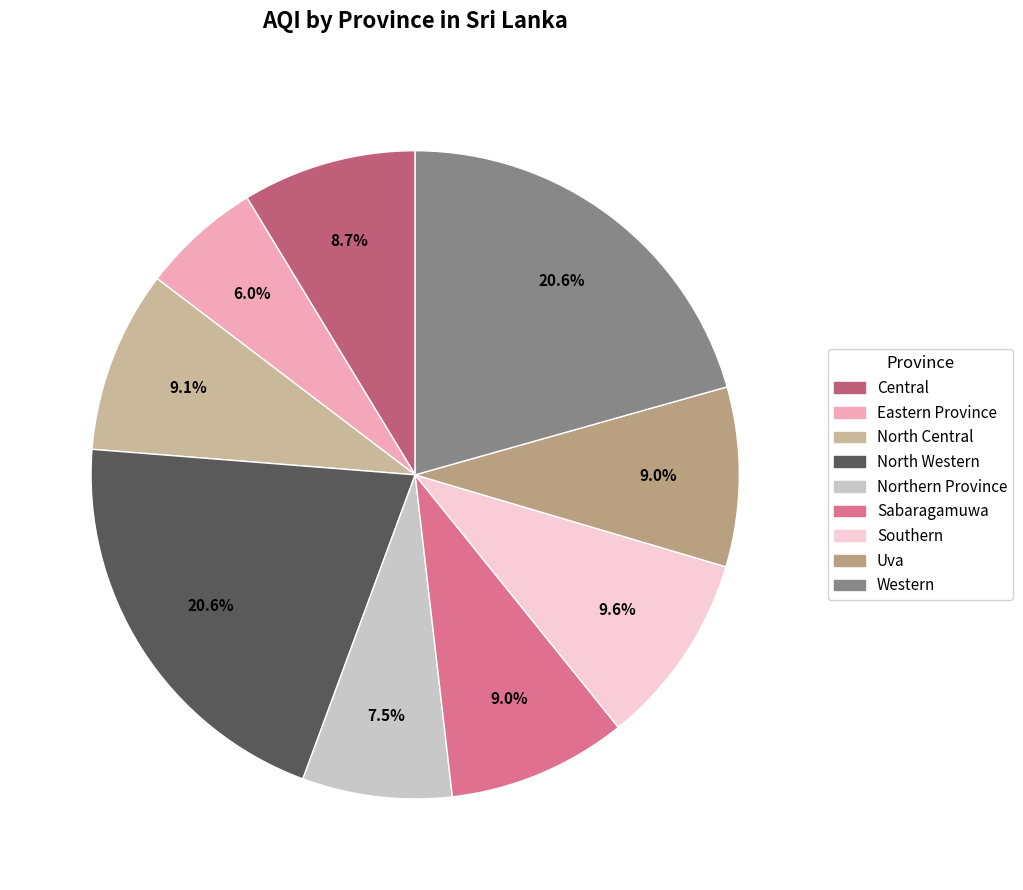

True or false: Western accounts for 26% of the total.

False